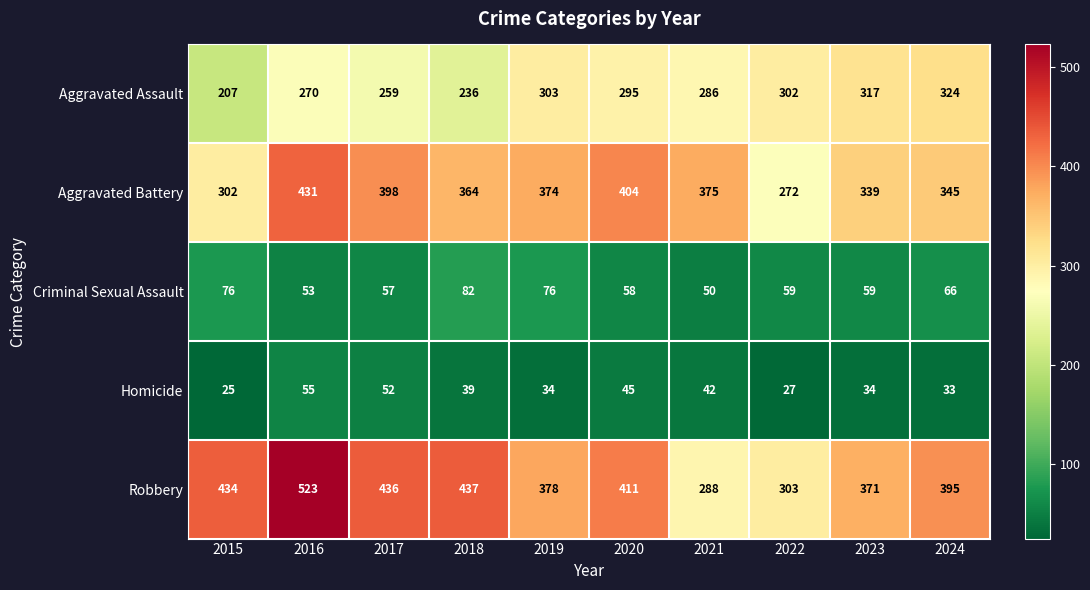

Which series has the widest spread of values?

Robbery